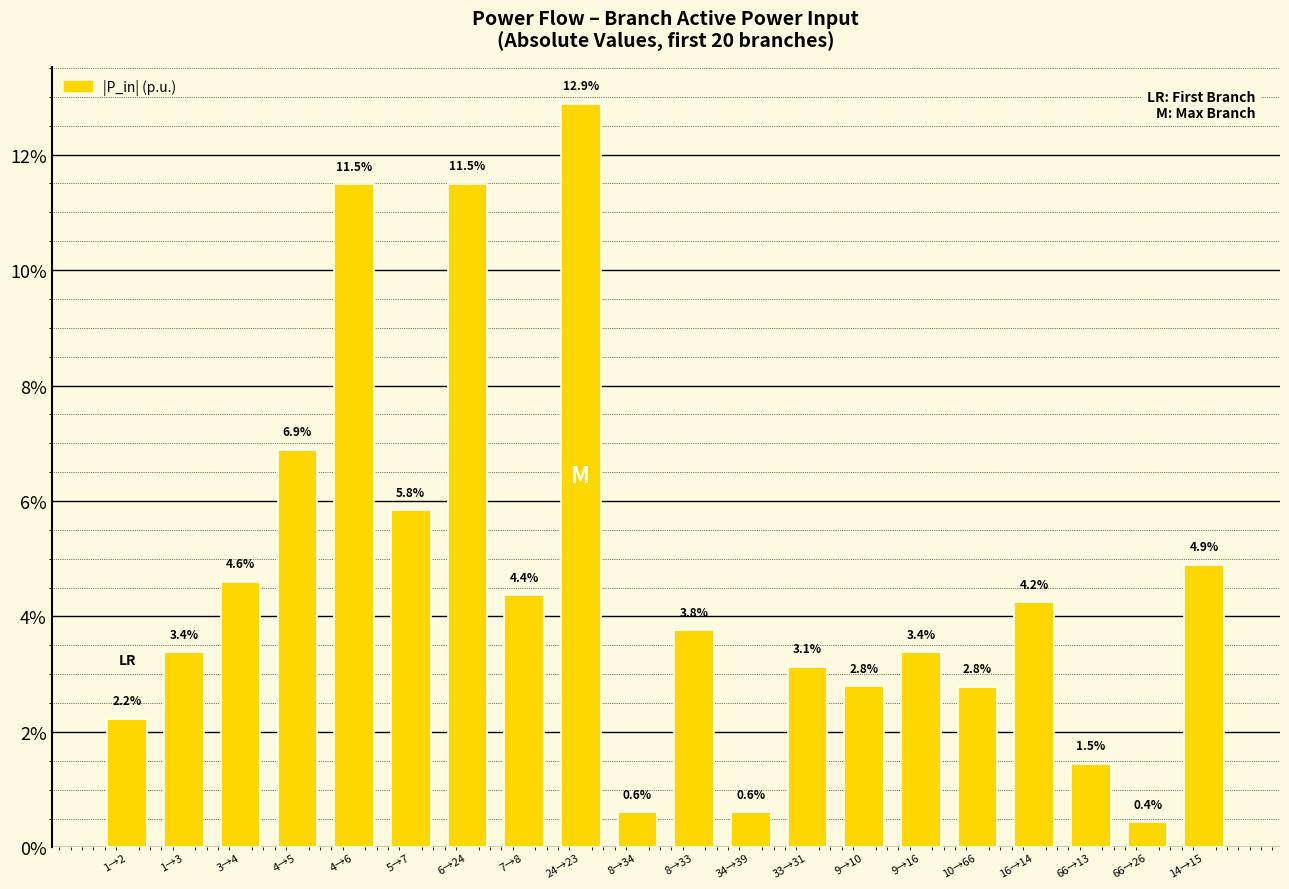

Does the chart contain any negative values?

No